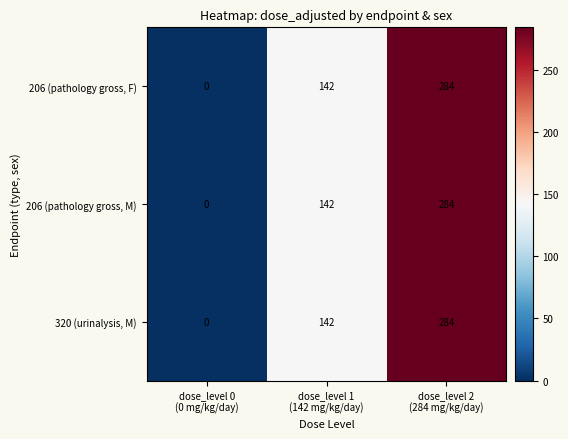

Reading right to left, what are all the values shown in this chart?

206 (pathology gross, F): 284	142	0
206 (pathology gross, M): 284	142	0
320 (urinalysis, M): 284	142	0